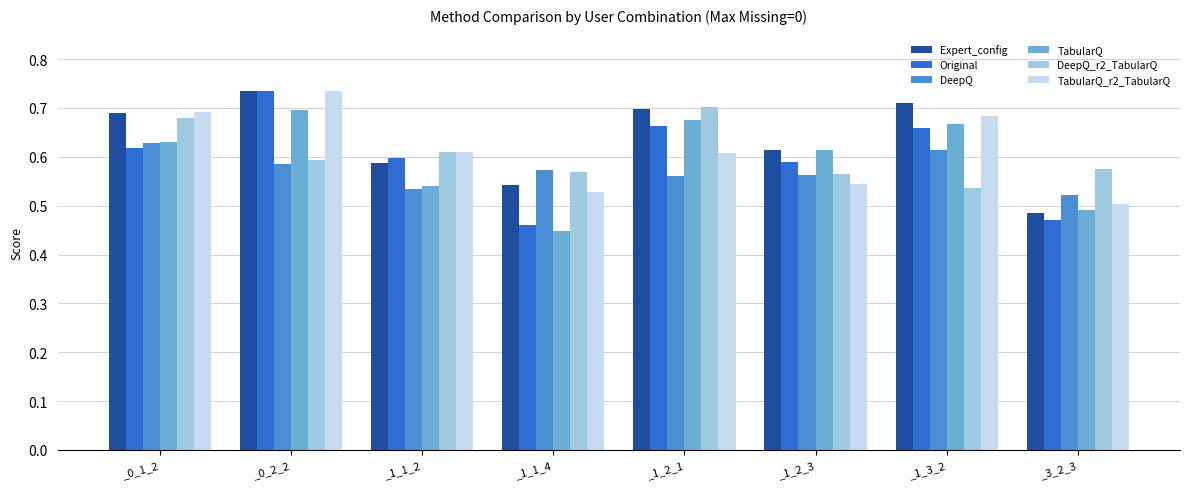

True or false: DeepQ has a value of 0.6 at _1_2_1.

True